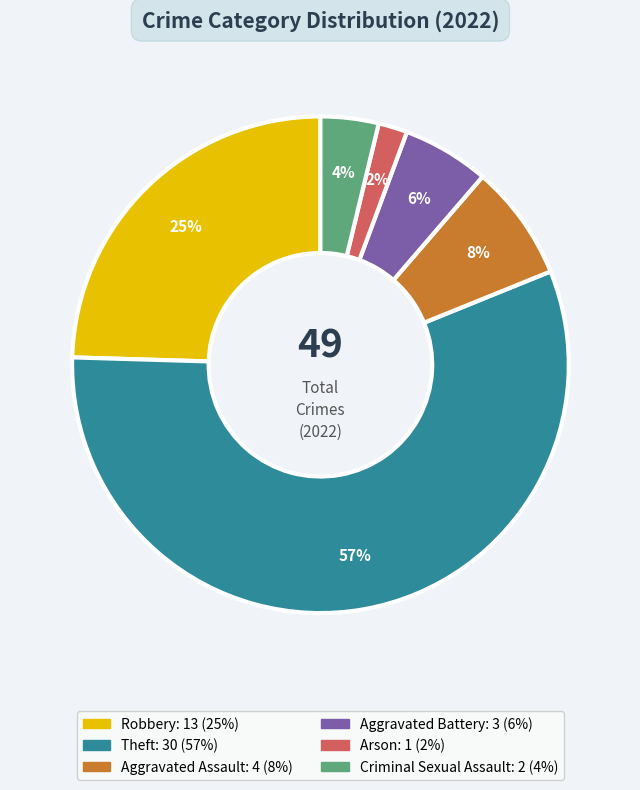

True or false: Arson accounts for 2% of the total.

True